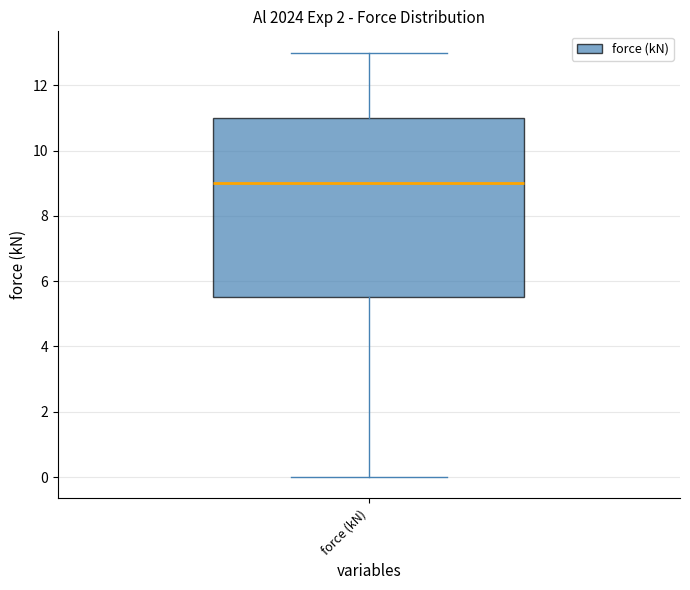

Where does the median line of the box for force (kN) sit on the y-axis? The values are not printed on the chart, so give them approximately, as read against the axis.

9.0